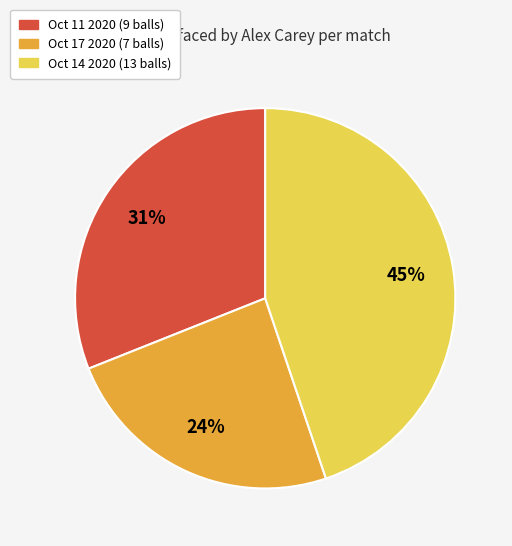

Combined, do Oct 17 2020 and Oct 14 2020 account for over 50%?

Yes